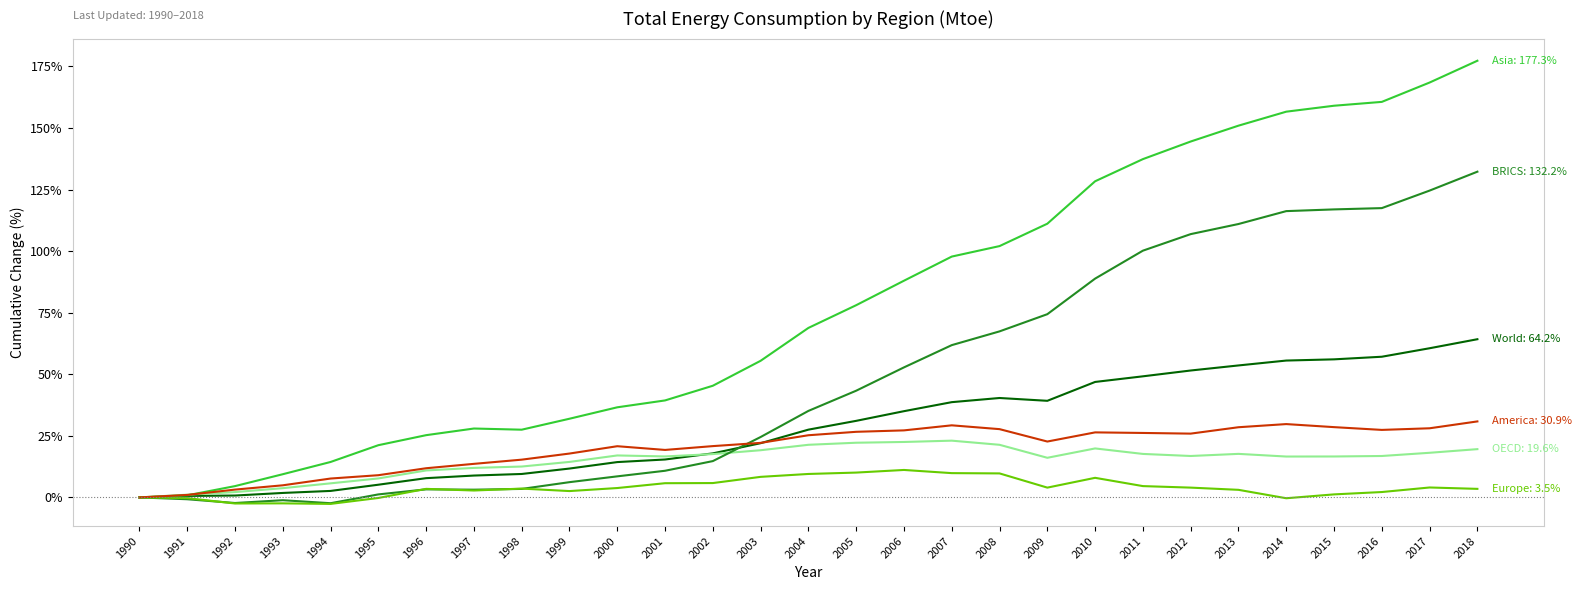

What is the maximum value shown in the chart?

177.3